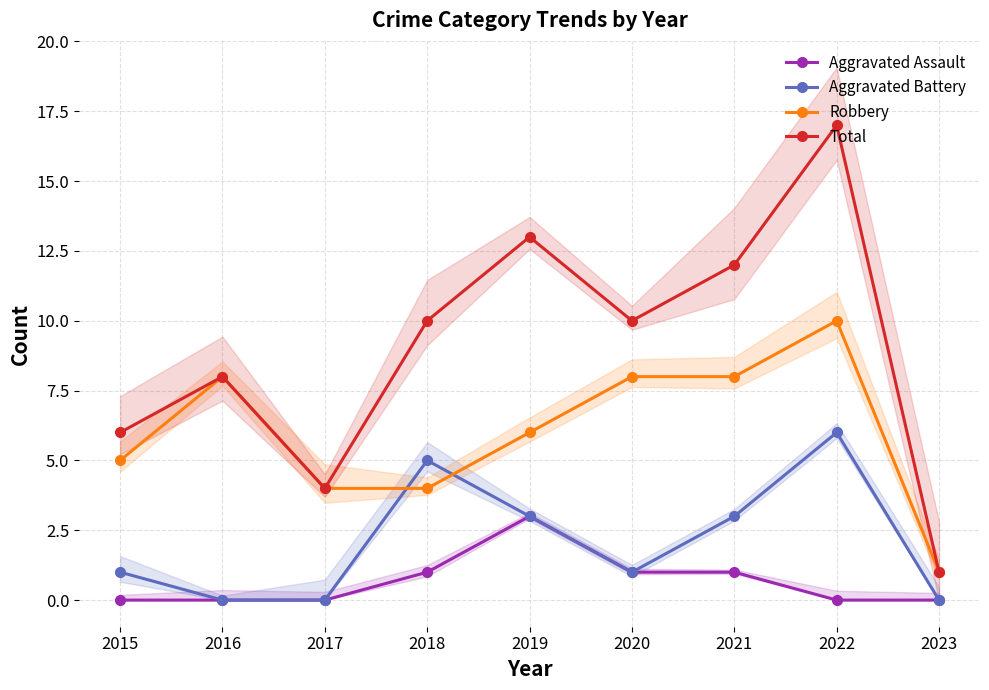

Which series has the widest spread of values?

Total